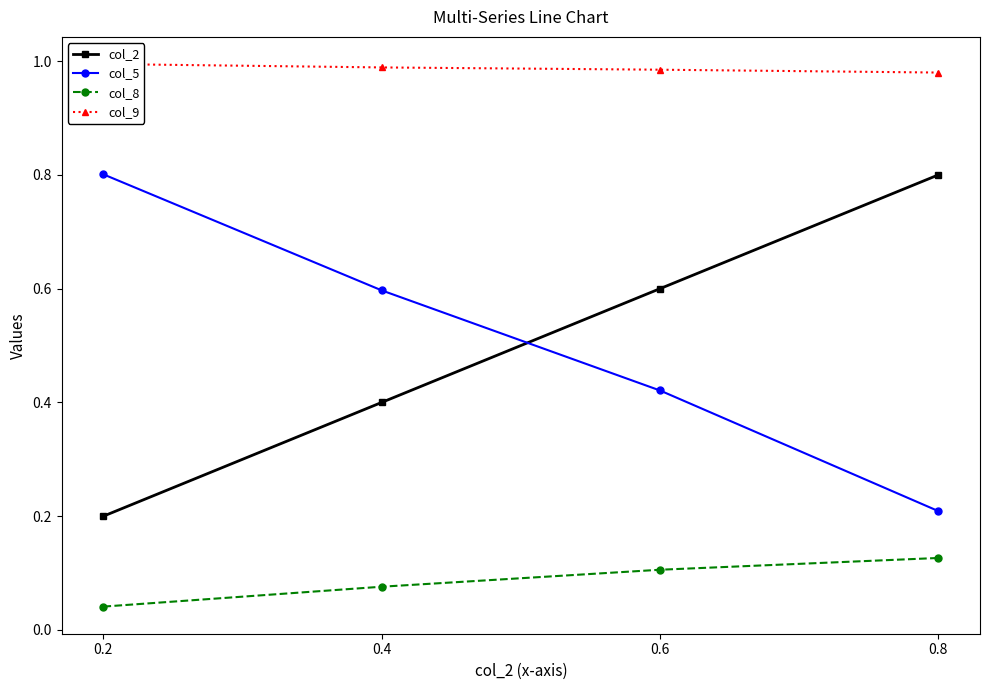

Is this an area chart (filled region under the line)?

No